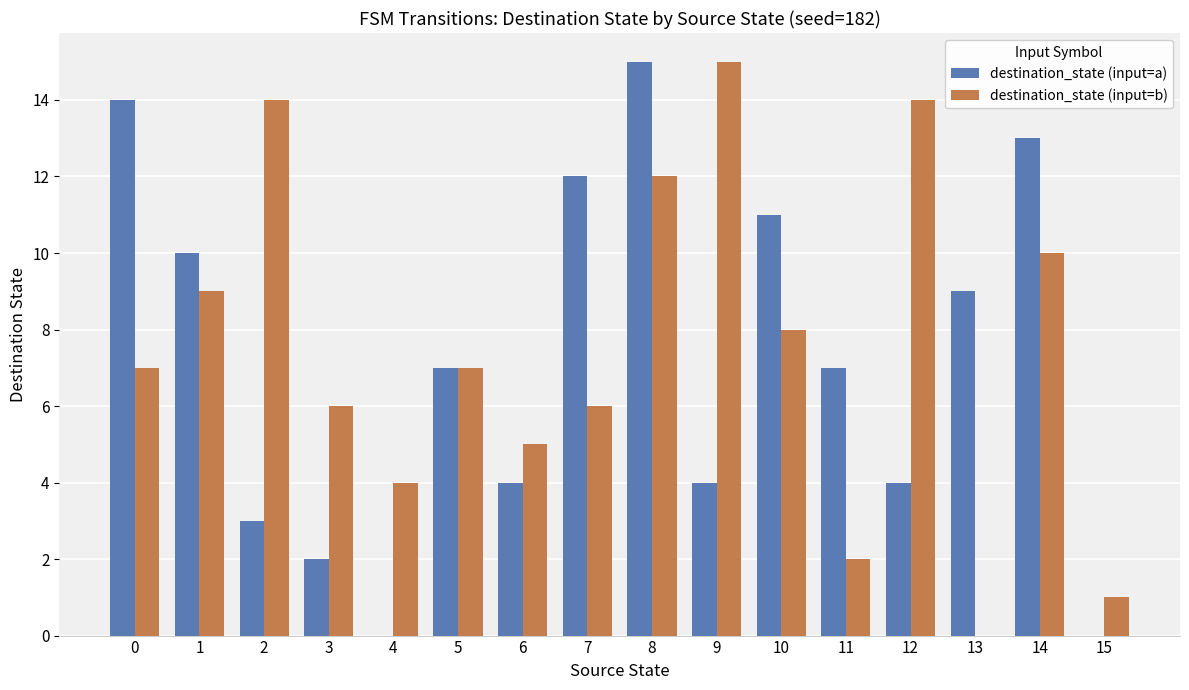

At which category is the sum across all series the highest?

8